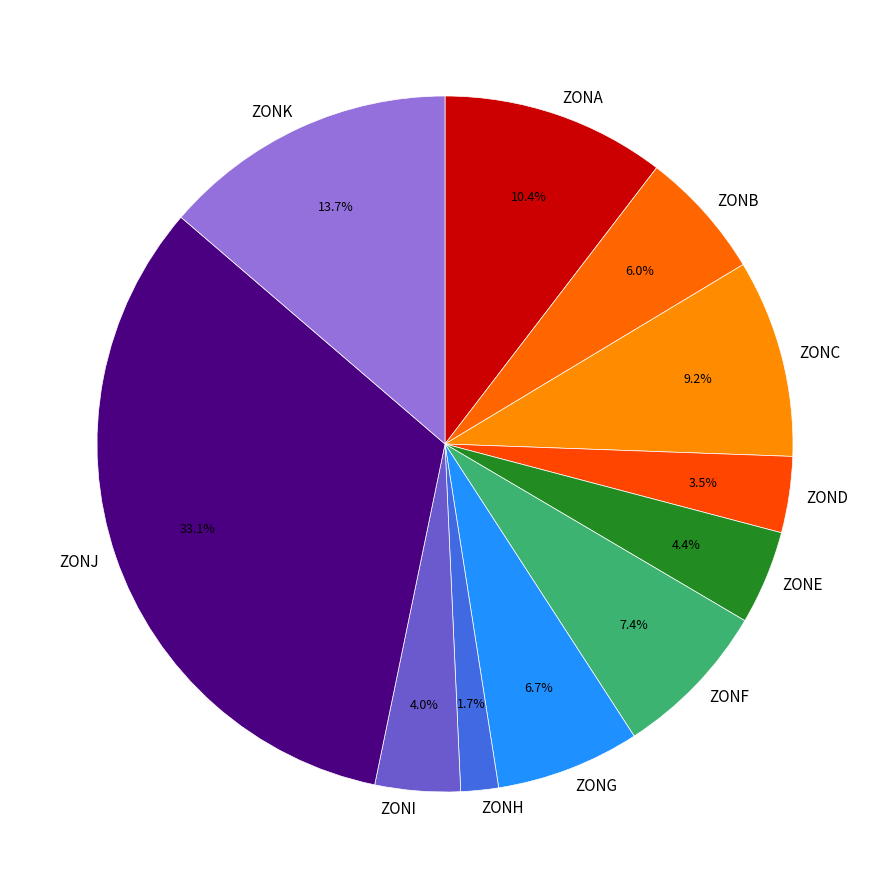

How much of the chart is everything except ZOND?

96.5%